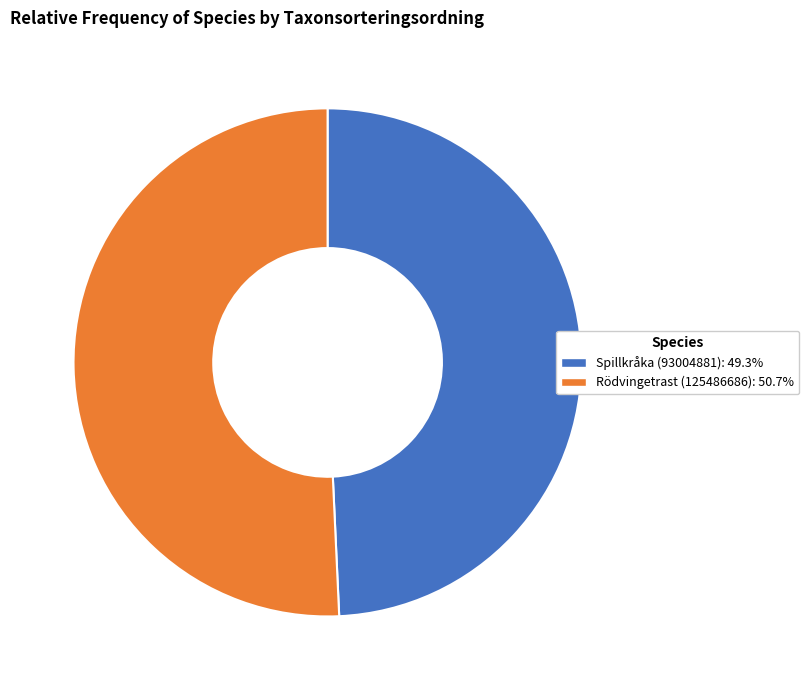

Does Rödvingetrast (125486686) account for over 50% of the chart?

Yes